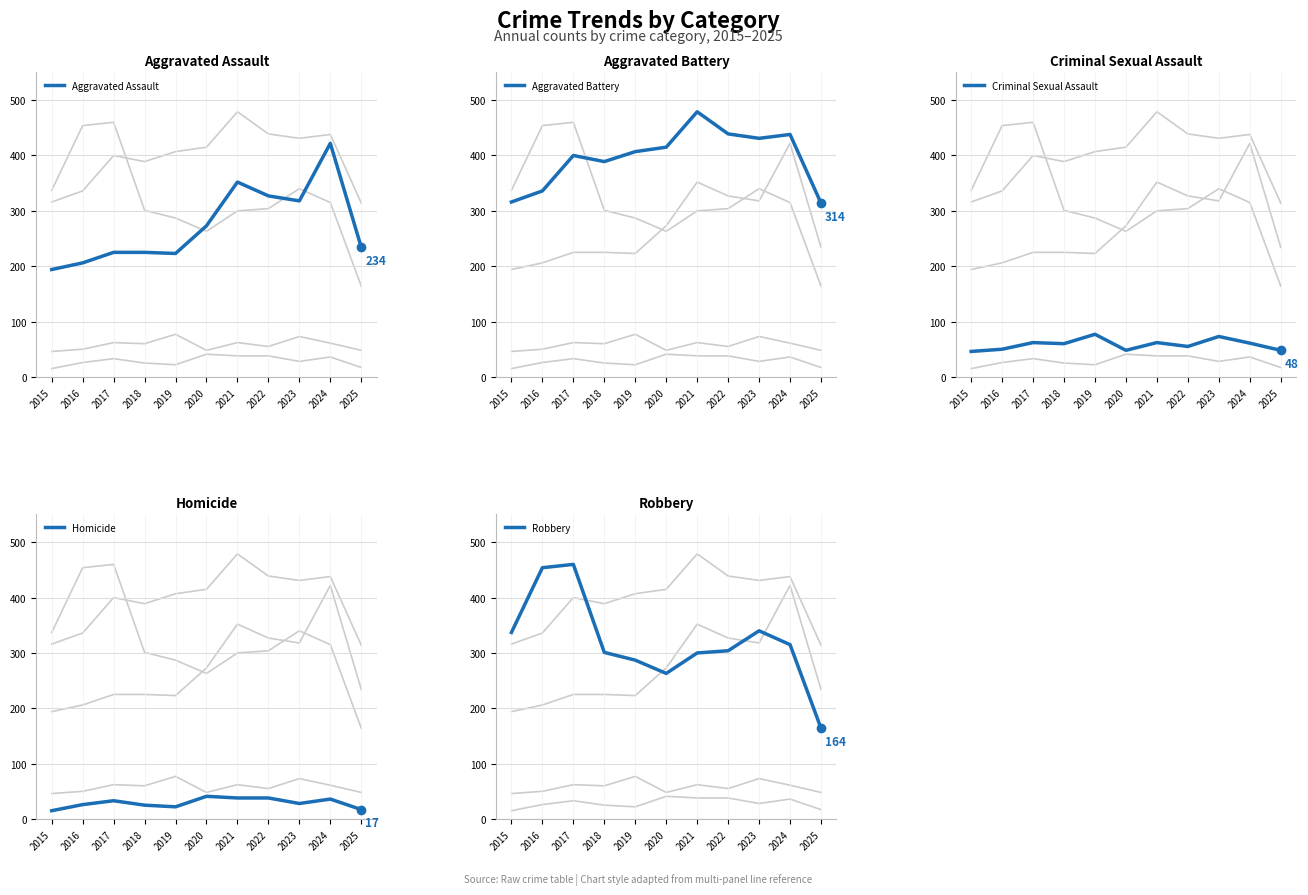

Which category has the lowest value in the Homicide series?

2015